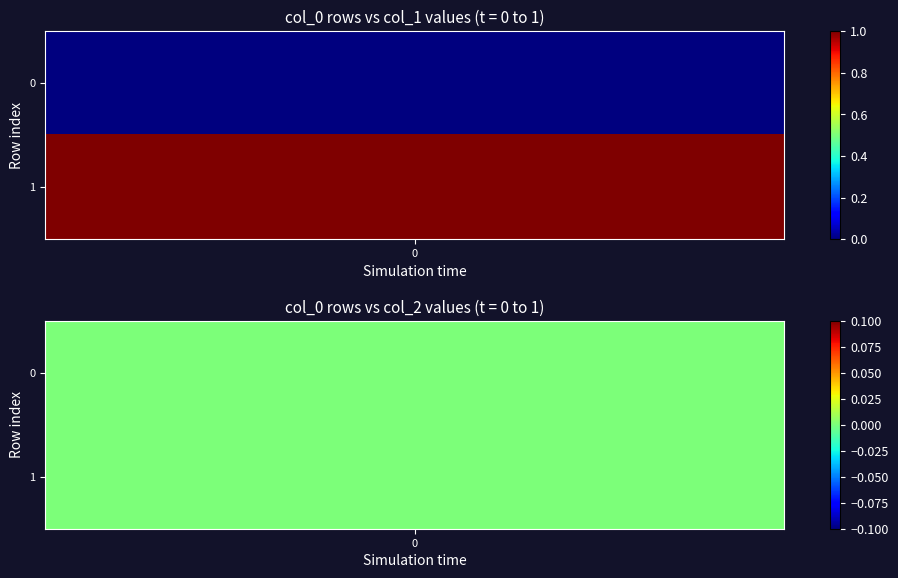

Reading left to right, extract all data points from this chart.

1567566420: col_1=0	col_2=0
1568221615: col_1=1	col_2=0